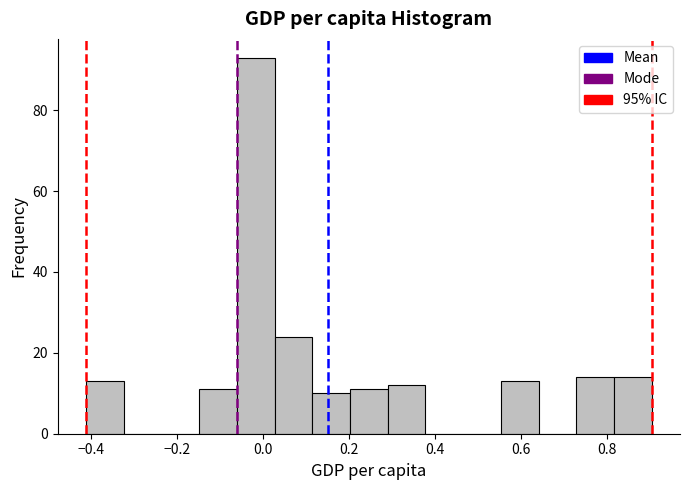

What is the height of the bar covering 0.82 to 0.90 on the x-axis? Neither the bar edges nor the heights are printed on the chart, so give them approximately, as read against the axes.

14